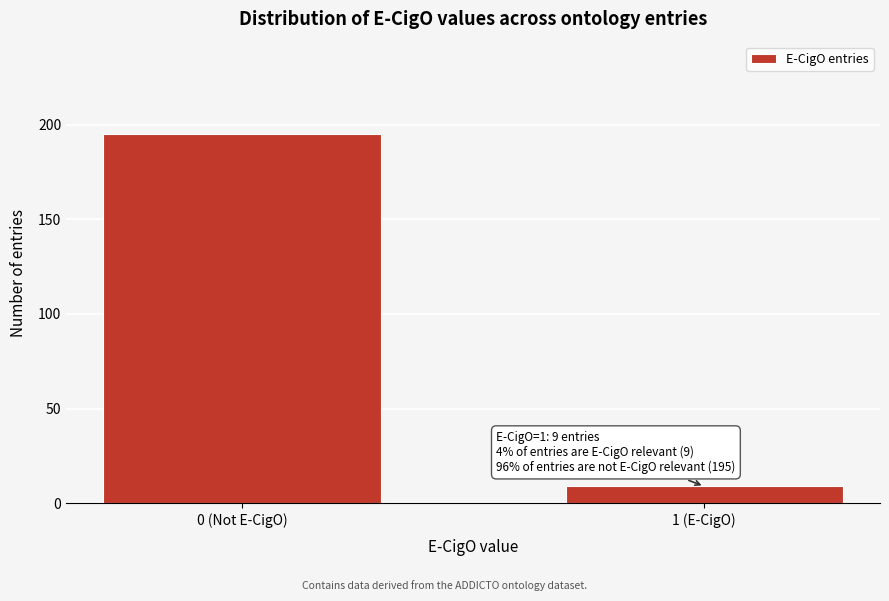

Reading right to left, list all the values displayed in this chart.

9	195